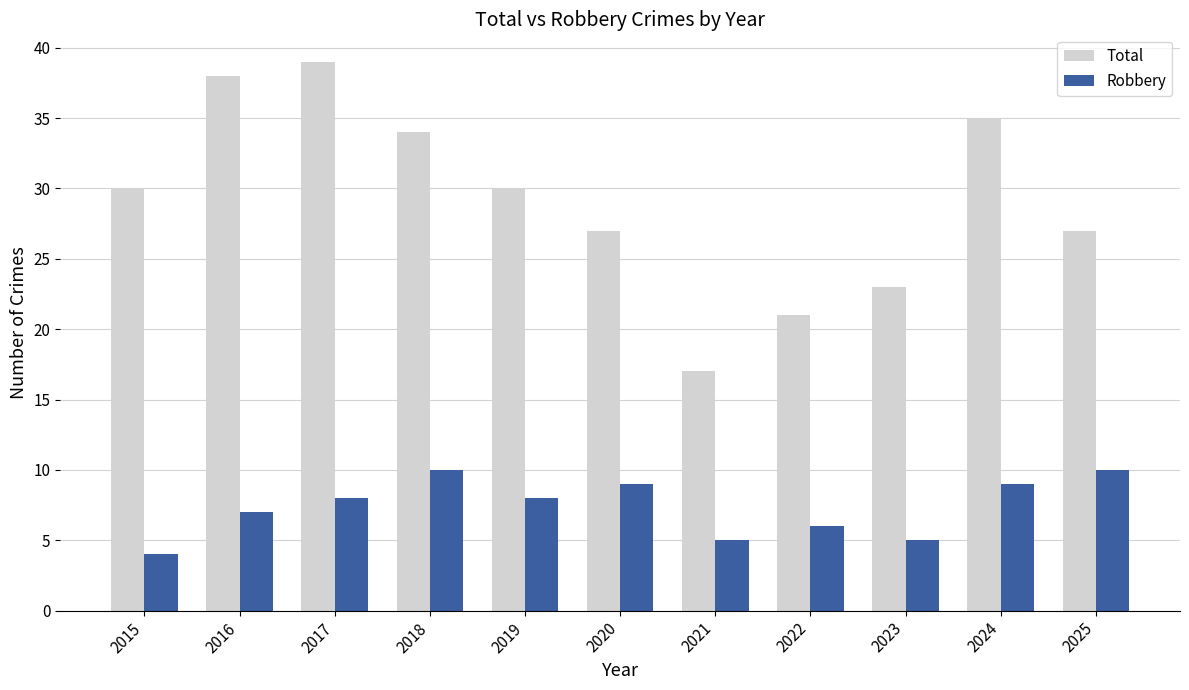

At which category is the sum across all series the highest?

2017